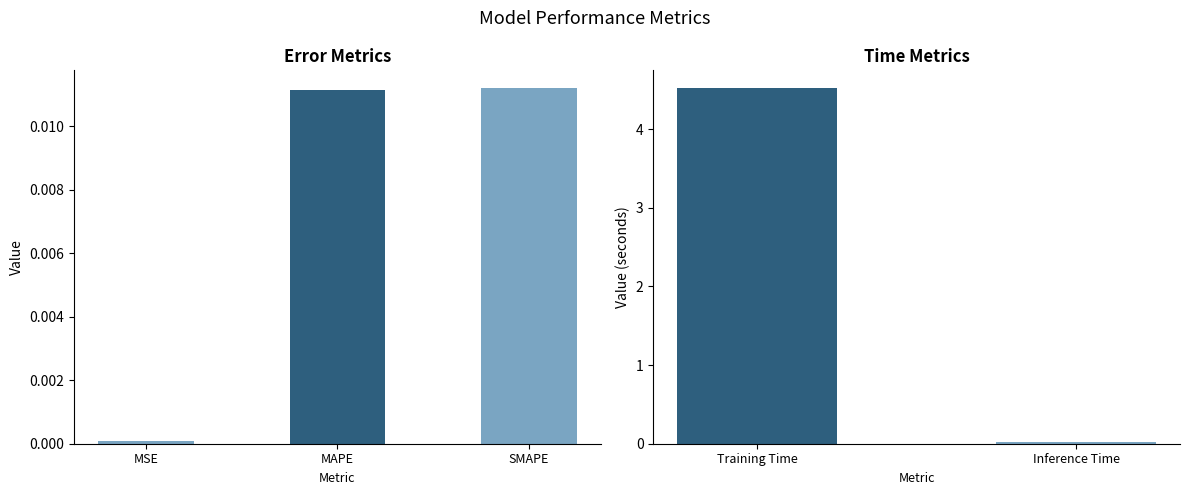

Which category has the highest value across all series?

Training Time